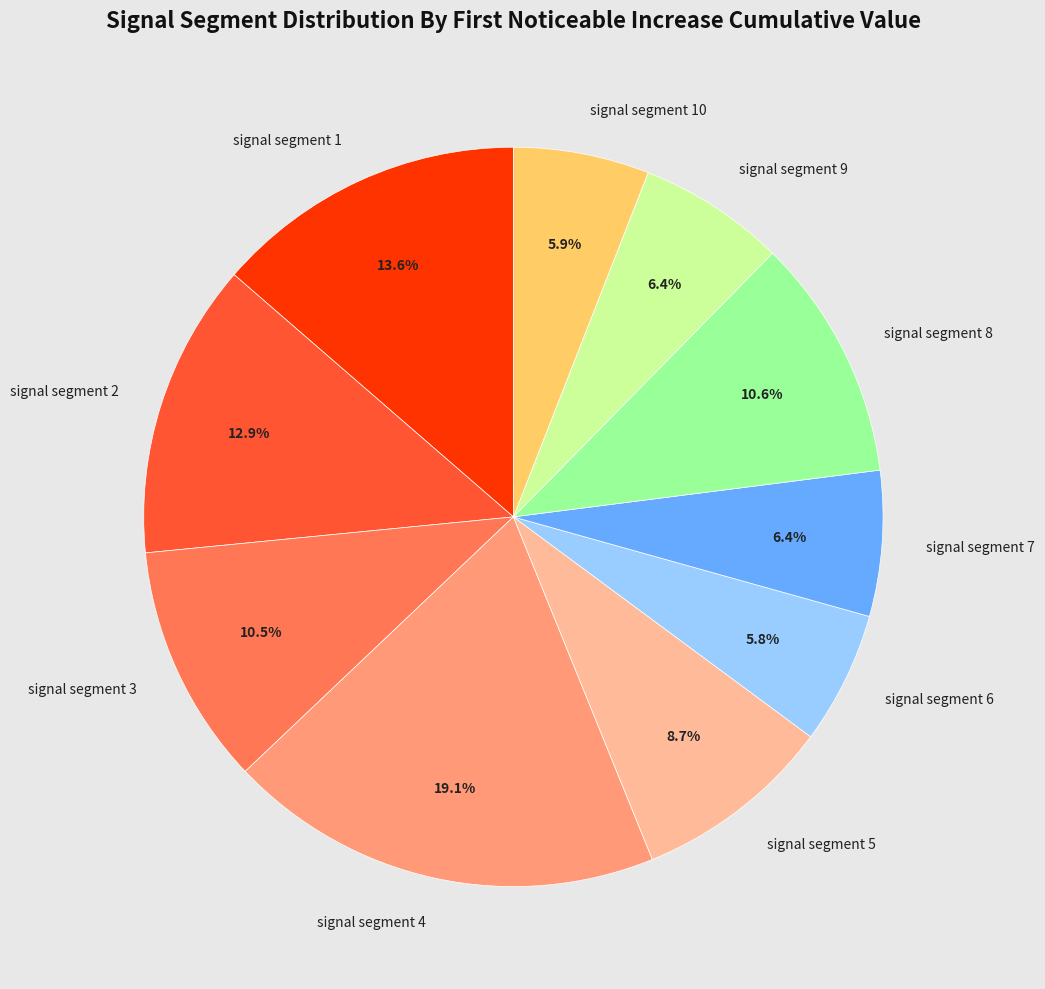

To the nearest percent, what is the combined percentage of signal segment 8 and signal segment 3?

21%